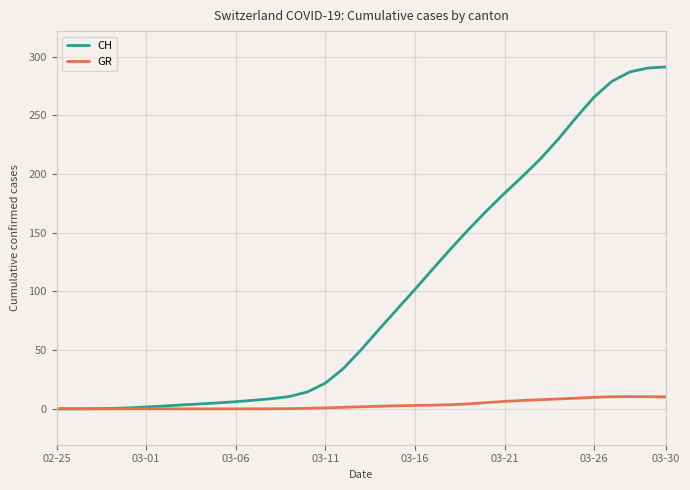

The value of GR at 03-11 is 0.0. True or false?

True